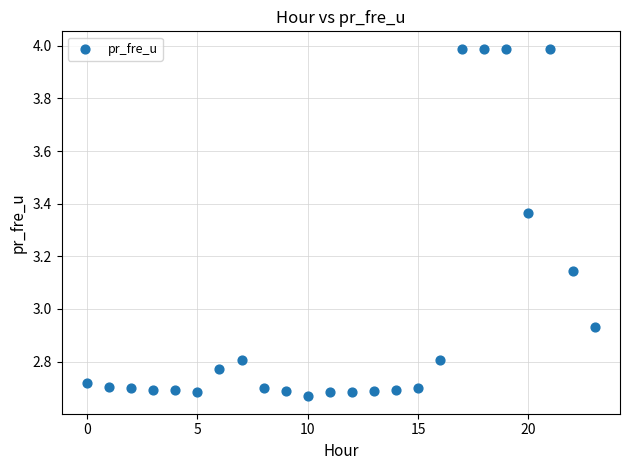

What is the range of Y values (max minus min)?

1.3